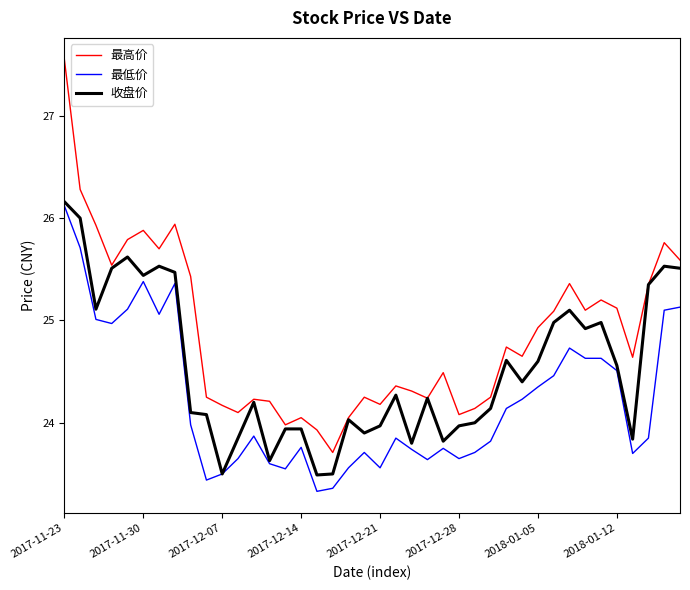

Which series has the widest spread of values?

最高价